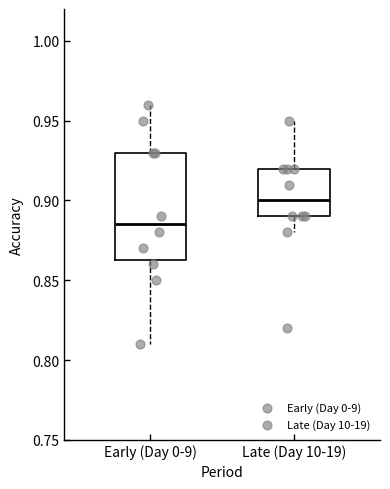

Reading left to right, read every box against the y-axis: the position of its median line, the range the box covers, and the ends of its whiskers. The values are not printed on the chart, so give them approximately, as read against the axis.

Early (Day 0-9): median 0.885, box 0.865 to 0.930, whiskers 0.810 to 0.960
Late (Day 10-19): median 0.900, box 0.890 to 0.920, whiskers 0.880 to 0.950